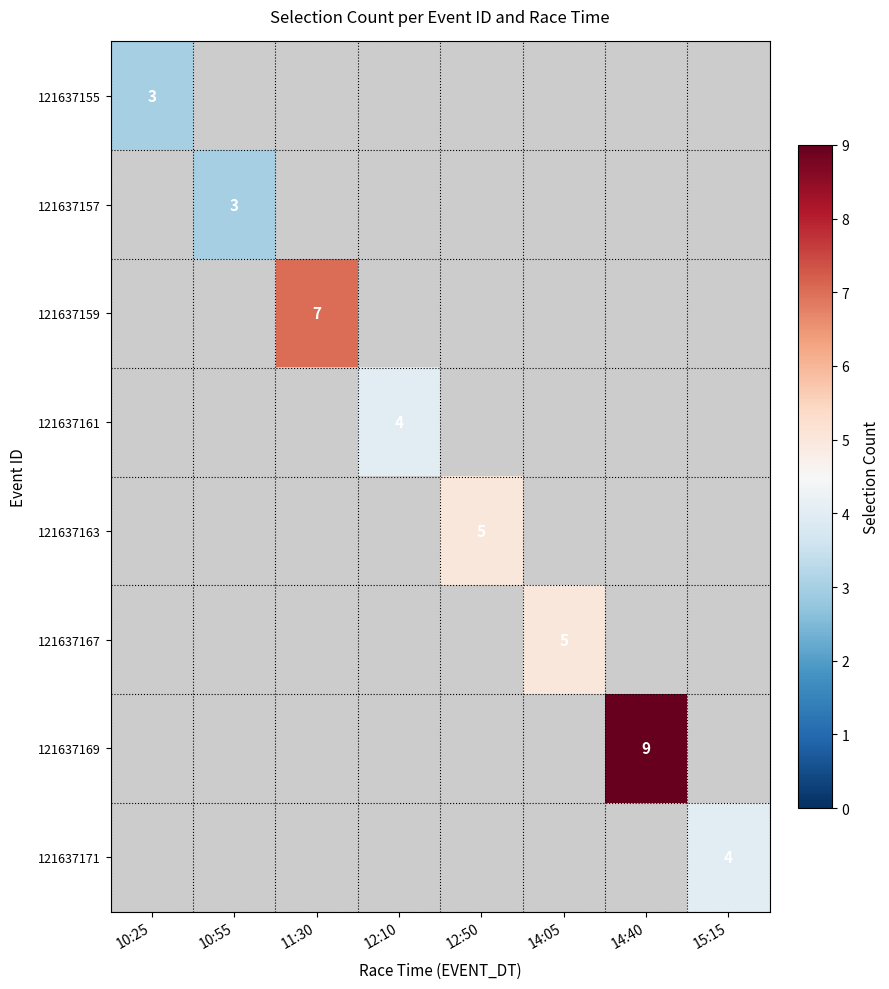

The 121637167 series shows 5 at 14:05. True or false?

True